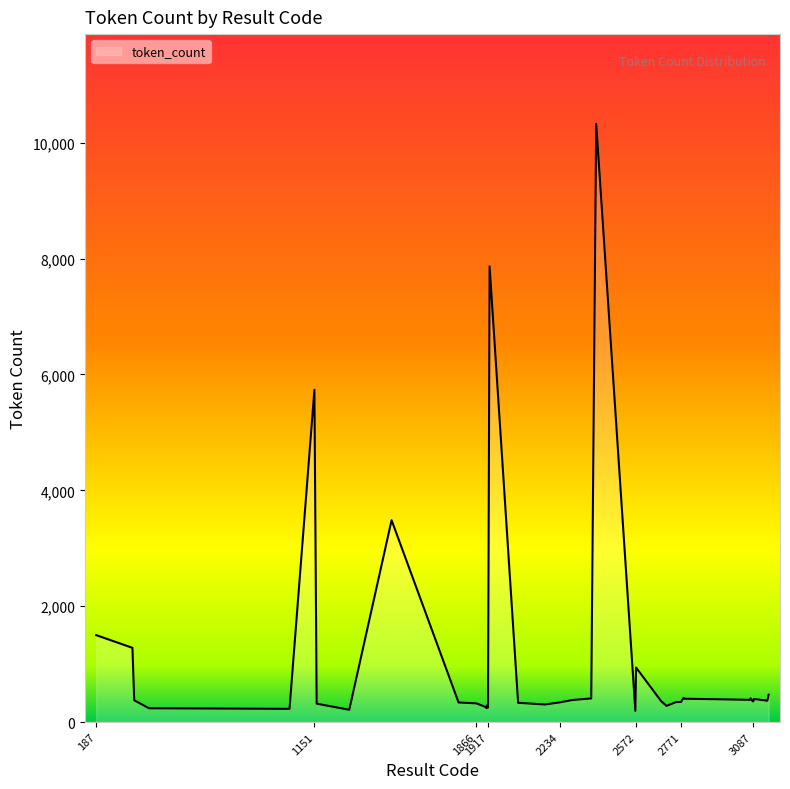

How many series are shown in this chart?

1